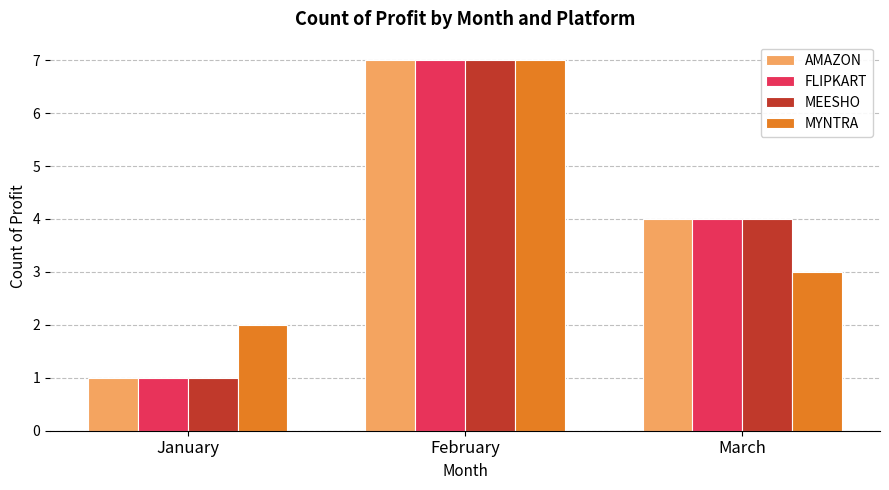

Rank the categories by MEESHO value from lowest to highest.

January, March, February